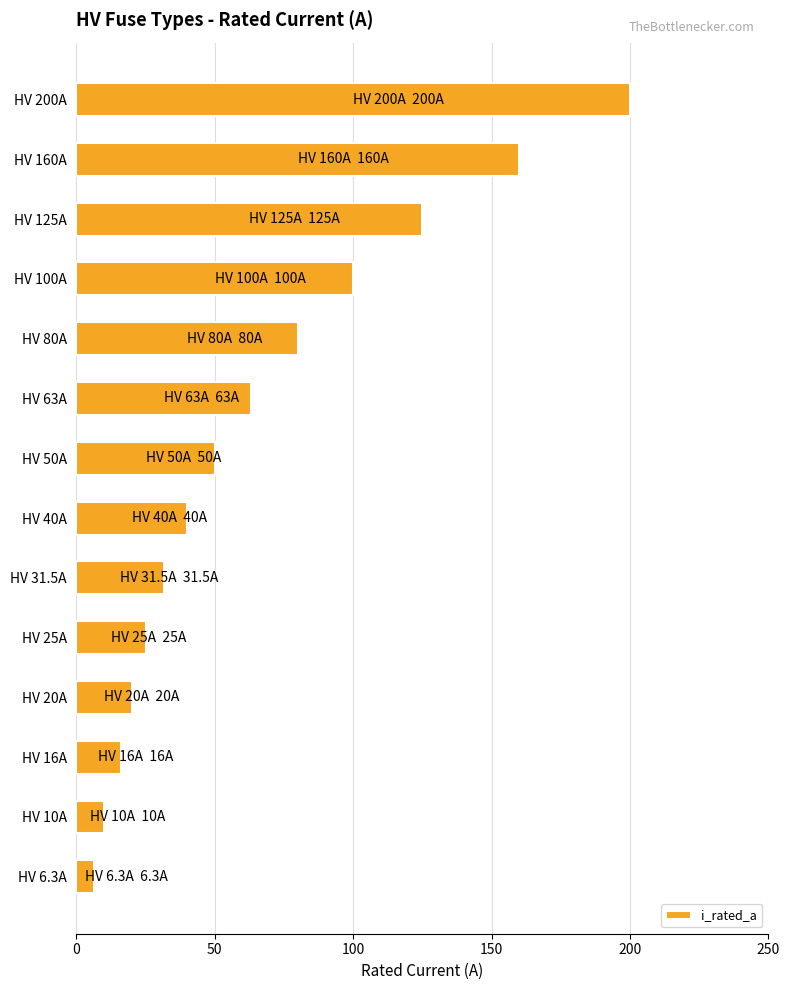

What is the change in value from HV 6.3A to HV 25A?

+18.7